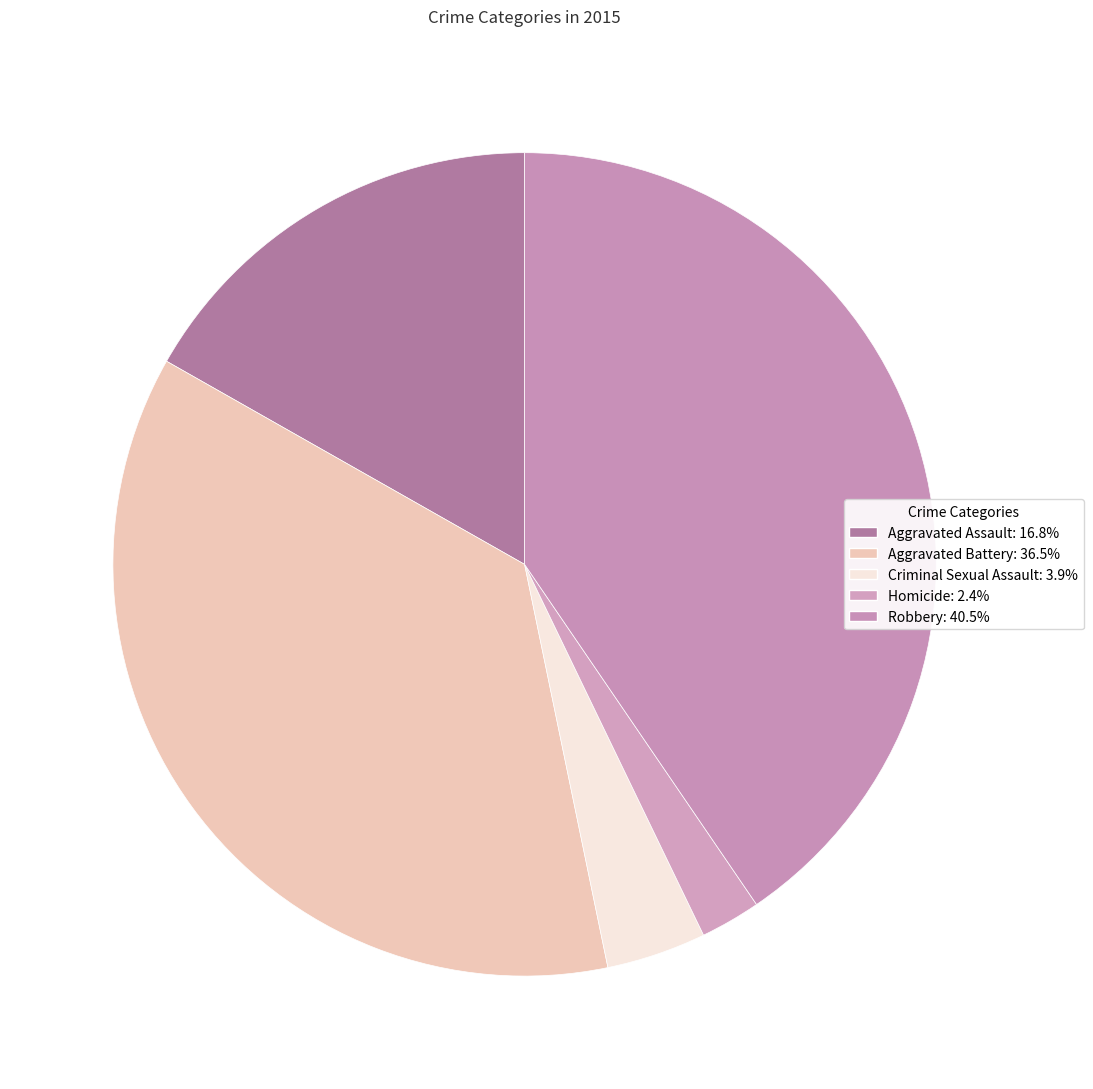

What is the total percentage of Aggravated Assault and Aggravated Battery?

53.2%